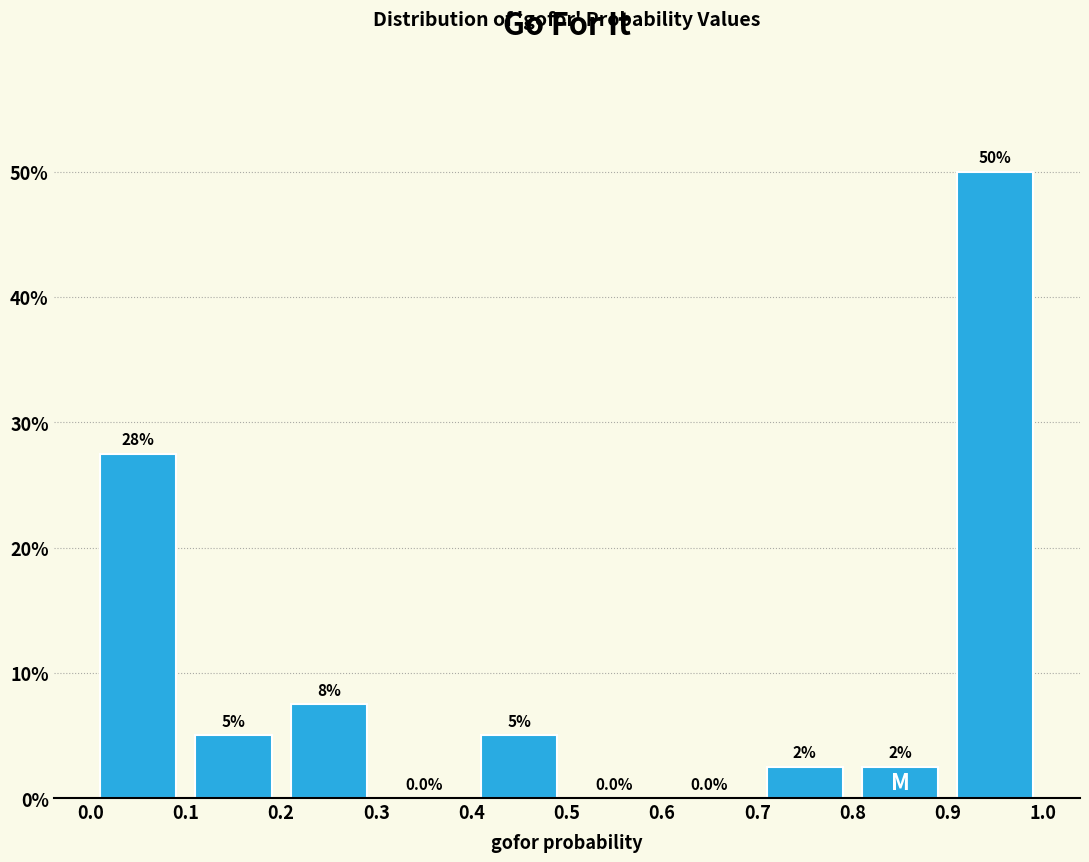

Over which range of the x-axis is the bar tallest?

0.9 to 1.0